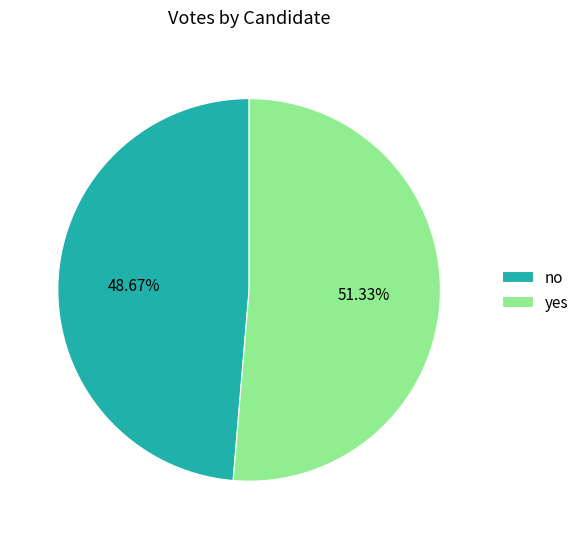

To the nearest percent, what portion does no represent?

49%